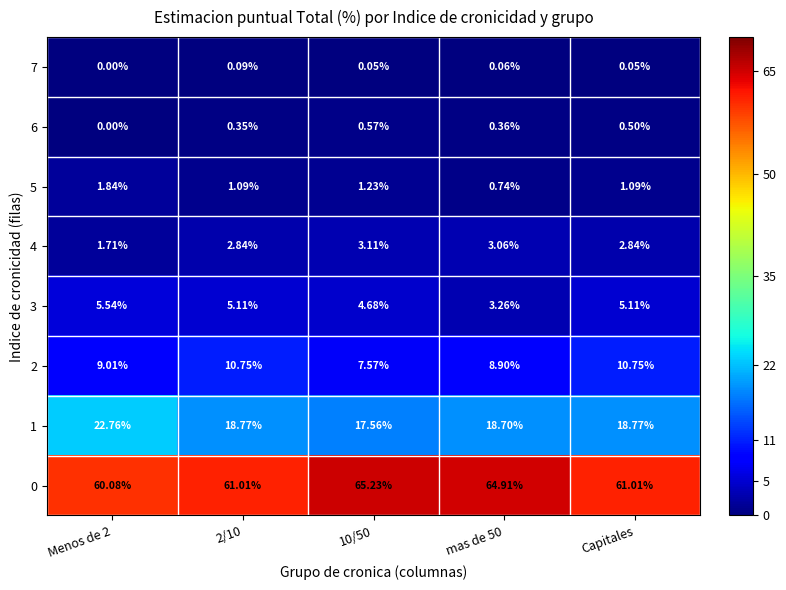

At how many categories does at least one series exceed 34?

5